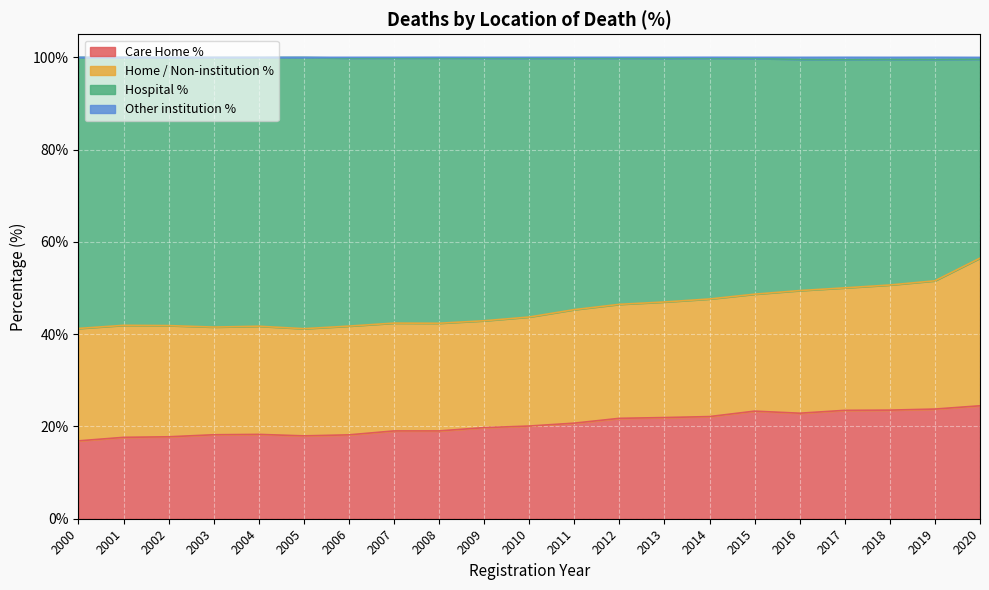

What is the highest value of the Care Home % series?

24.5